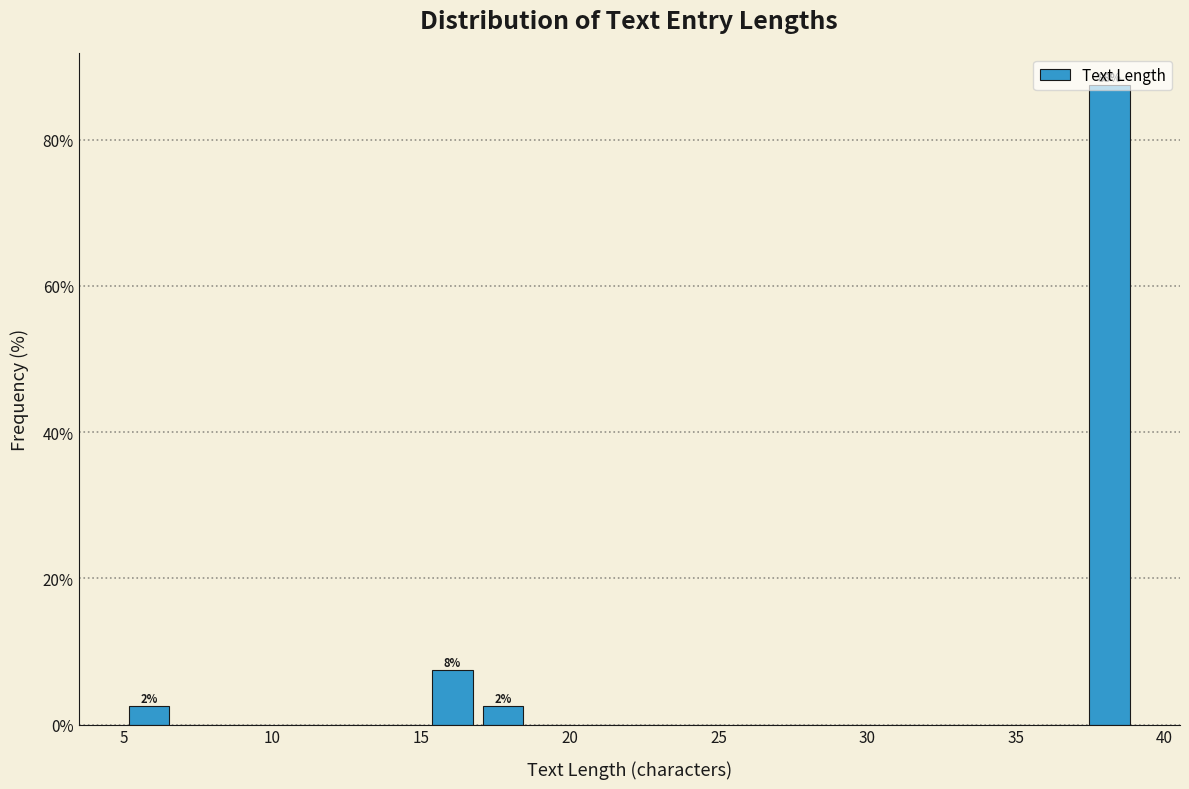

Around what value on the x-axis is the tallest bar? Give the approximate position of its centre, as read against the axis.

38.0